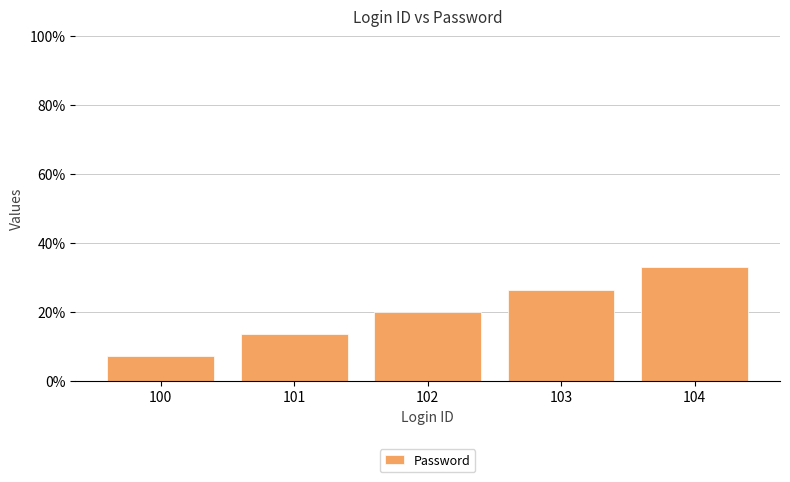

Reading right to left, what are all the values shown in this chart?

32.9	26.4	20.0	13.6	7.1